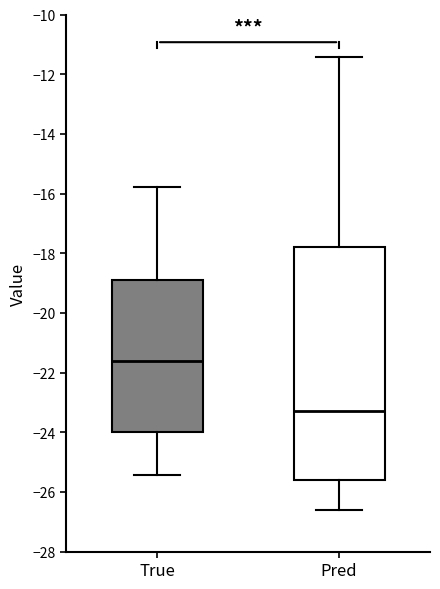

Which box has the lowest median line?

Pred